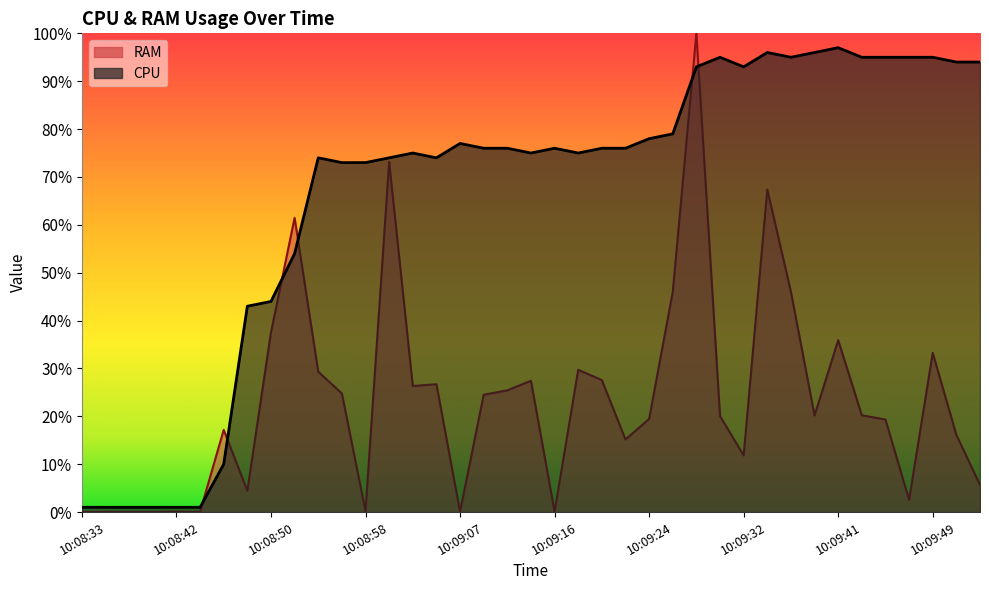

What is the label of the 27th point from the left?

10:09:28